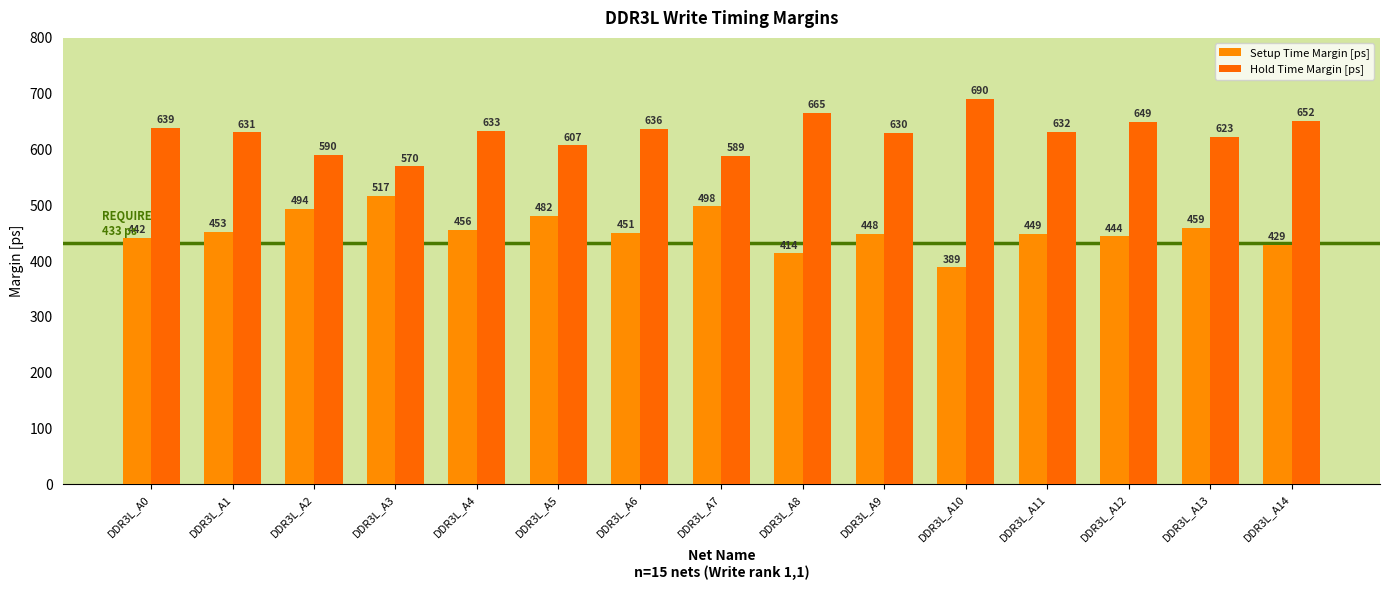

Reading left to right, transcribe all the data shown in this chart.

Setup Time Margin [ps]: DDR3L_A0=441.5	DDR3L_A1=452.6	DDR3L_A2=494.0	DDR3L_A3=517.1	DDR3L_A4=455.6	DDR3L_A5=481.5	DDR3L_A6=450.9	DDR3L_A7=498.0	DDR3L_A8=413.8	DDR3L_A9=448.1	DDR3L_A10=388.9	DDR3L_A11=448.6	DDR3L_A12=444.4	DDR3L_A13=459.4	DDR3L_A14=429.4
Hold Time Margin [ps]: DDR3L_A0=639.0	DDR3L_A1=630.8	DDR3L_A2=589.9	DDR3L_A3=569.6	DDR3L_A4=633.3	DDR3L_A5=607.4	DDR3L_A6=636.4	DDR3L_A7=588.9	DDR3L_A8=665.0	DDR3L_A9=629.7	DDR3L_A10=690.4	DDR3L_A11=631.9	DDR3L_A12=649.4	DDR3L_A13=622.7	DDR3L_A14=651.8